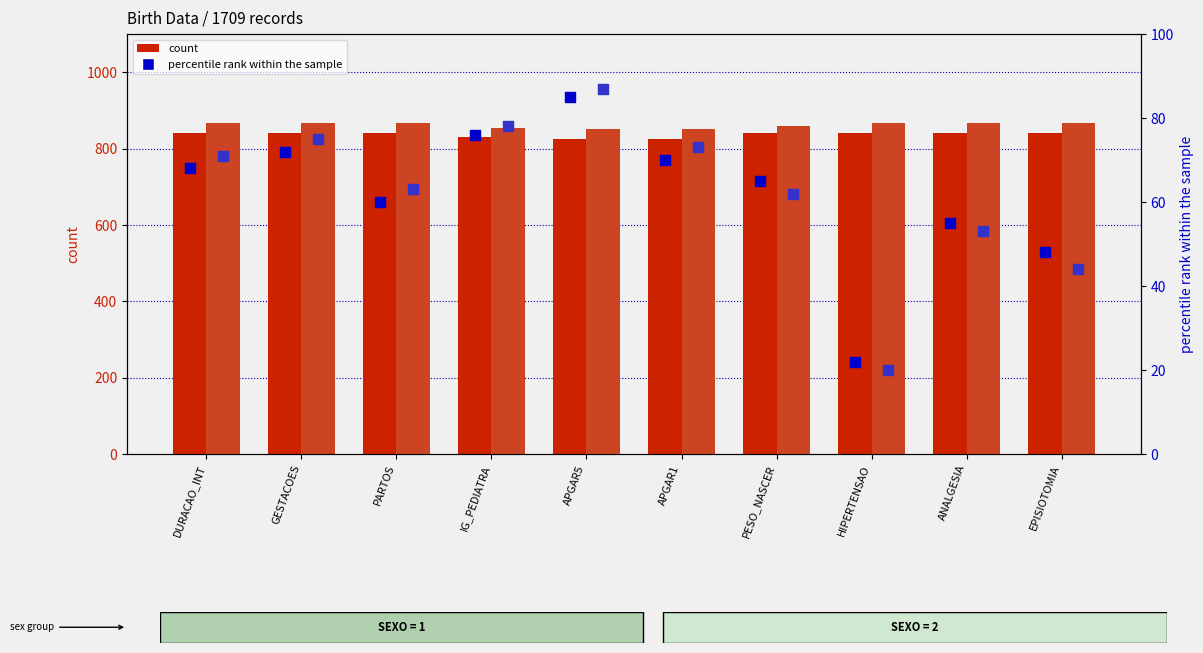

Is the value of percentile rank (SEXO=2) at DURACAO_INT greater than the value of percentile rank (SEXO=1) at GESTACOES?

No